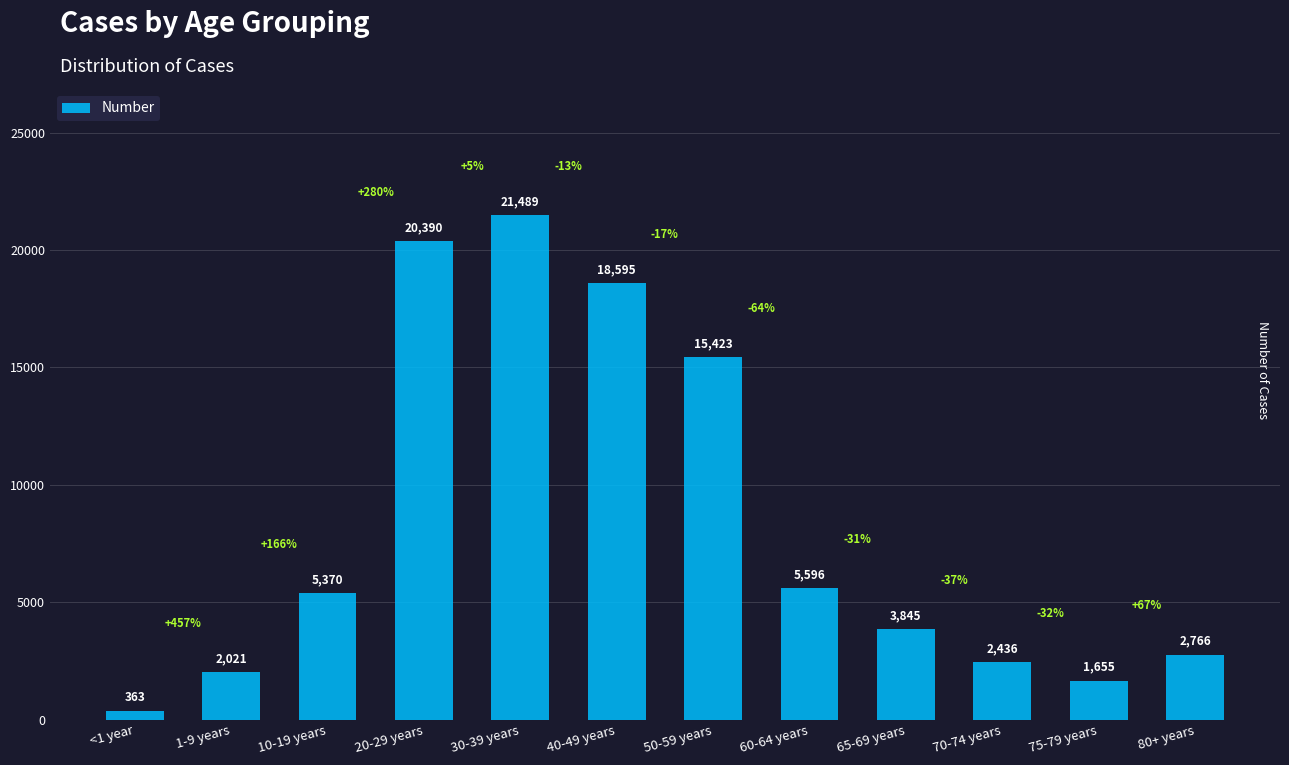

What is the label of the 3rd bar from the right?

70-74 years